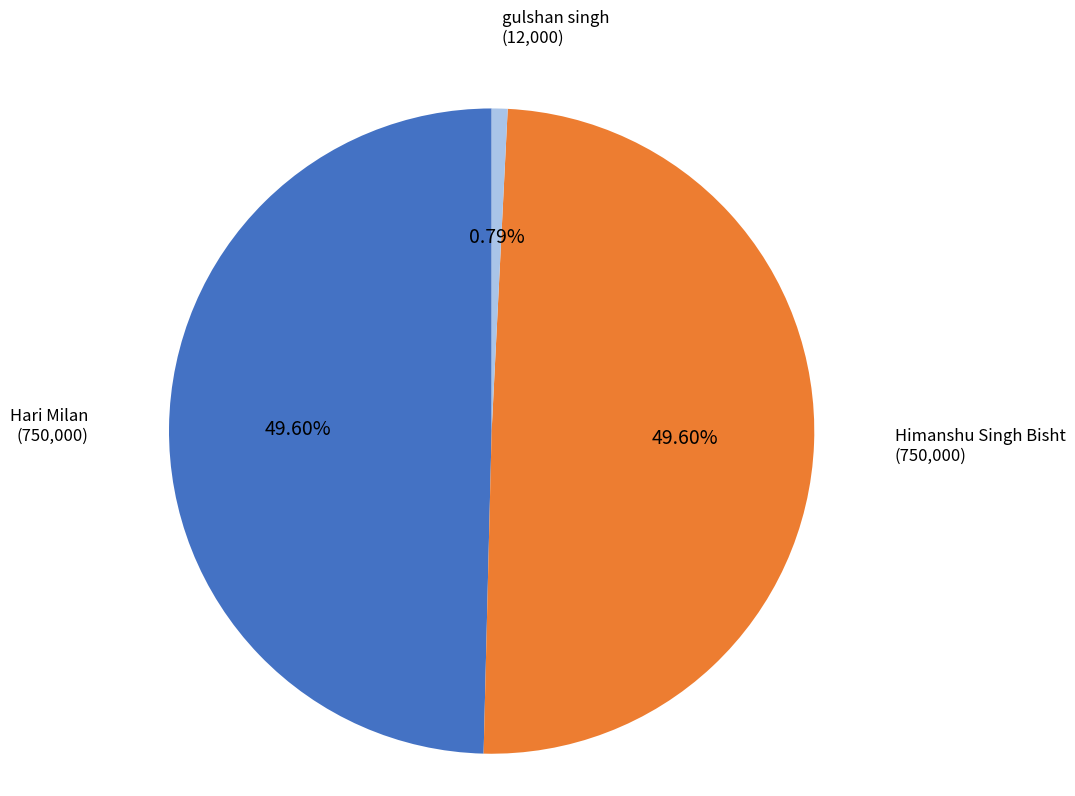

Which category has the smallest portion of the pie?

gulshan singh